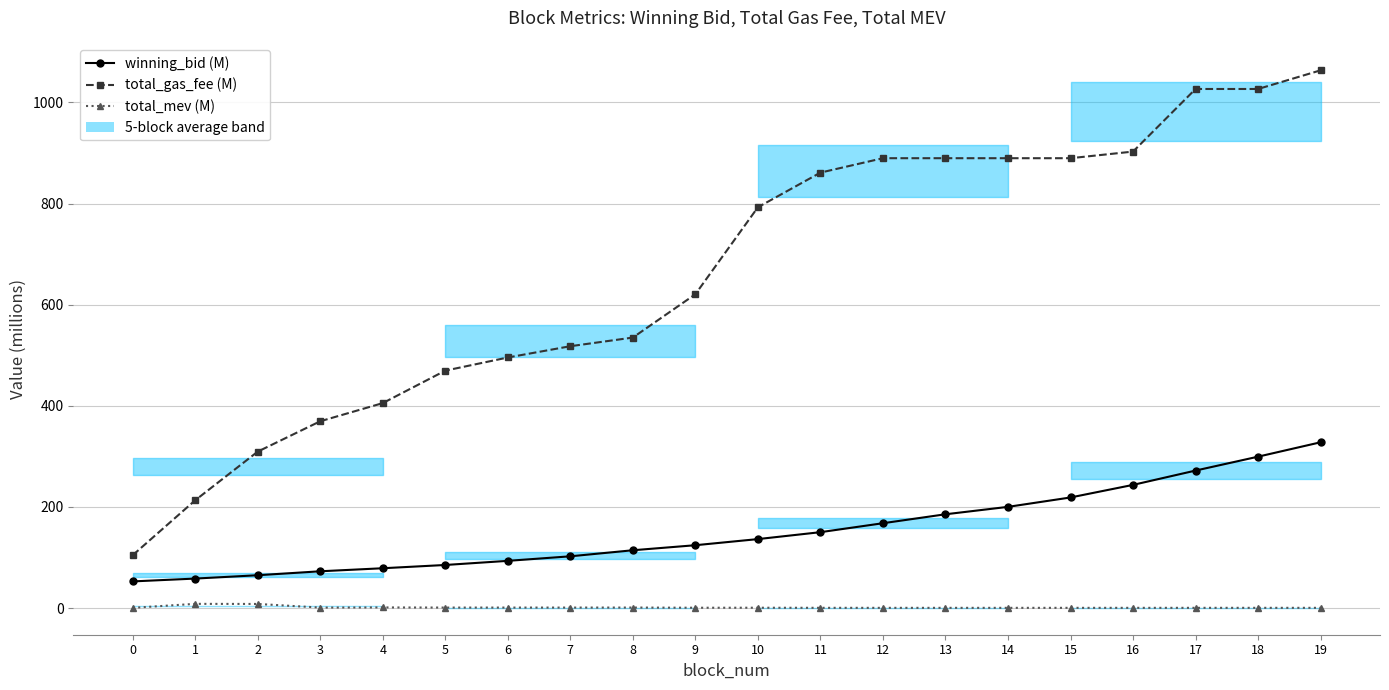

Reading right to left, what are all the values shown in this chart?

winning_bid (M): 19=327.8	18=299.4	17=271.9	16=243.6	15=218.7	14=200.1	13=185.4	12=167.8	11=150.1	10=136.4	9=124.3	8=114.3	7=102.3	6=93.3	5=85.2	4=78.7	3=72.7	2=64.9	1=58.3	0=52.7
total_gas_fee (M): 19=1063.4	18=1026.5	17=1026.5	16=902.7	15=889.6	14=889.6	13=889.6	12=889.6	11=861.1	10=792.6	9=620.6	8=534.9	7=517.8	6=495.5	5=469.5	4=405.3	3=369.4	2=309.4	1=213.1	0=104.5
total_mev (M): 19=0.4	18=0.4	17=0.4	16=0.4	15=0.4	14=0.4	13=0.4	12=0.4	11=0.5	10=0.6	9=0.6	8=1.0	7=0.9	6=0.9	5=0.9	4=1.2	3=0.9	2=8.1	1=8.3	0=0.4